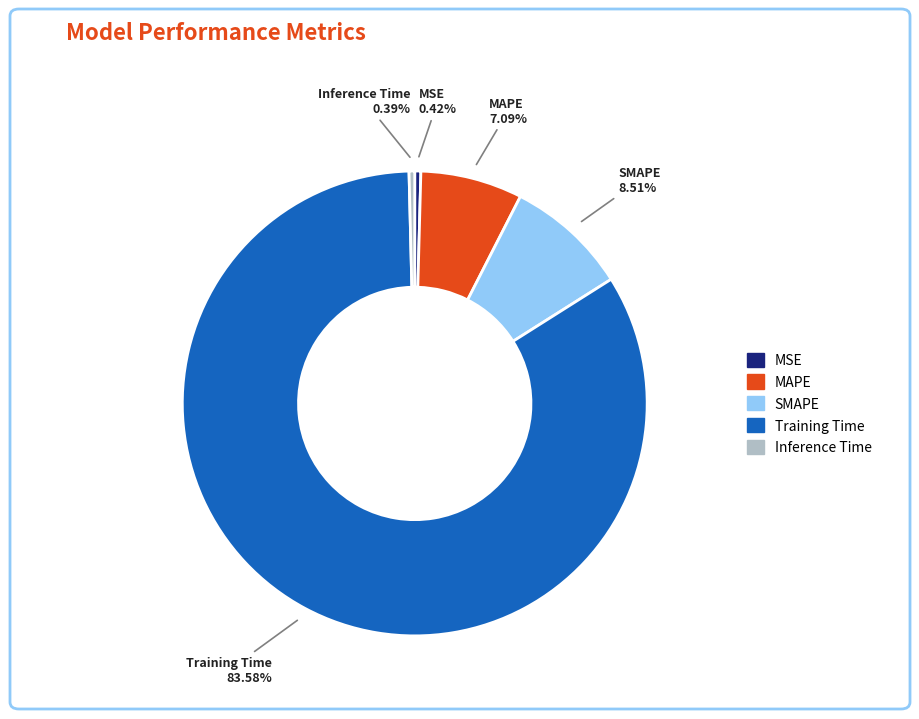

Which category has the biggest portion of the pie?

Training Time